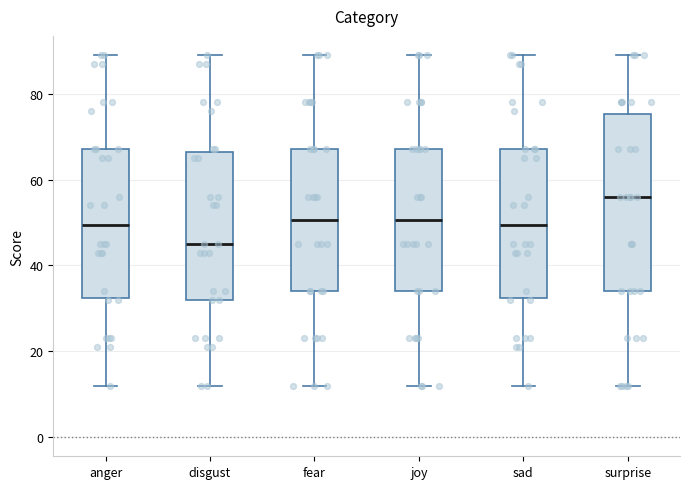

Where is the upper edge of the box for disgust on the y-axis? The values are not printed on the chart, so give them approximately, as read against the axis.

66